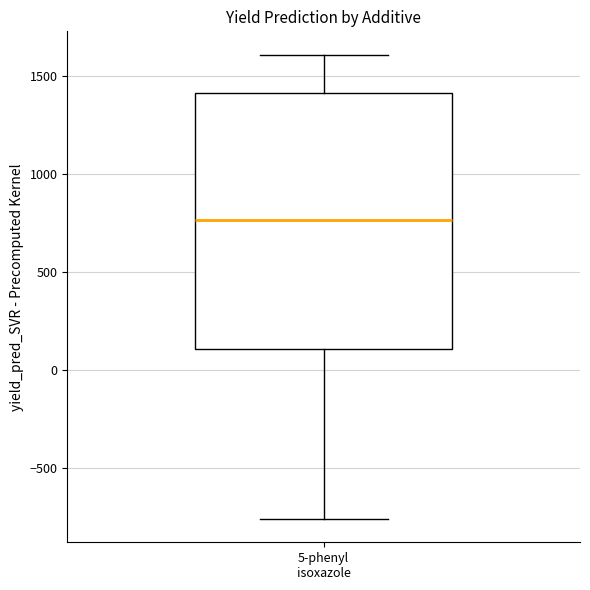

Transcribe this box plot: give where the median line is, the range the box spans, and where the two whiskers end, as read against the y-axis. The values are not printed on the chart, so give them approximately, as read against the axis.

median 750, box 100 to 1400, whiskers -750 to 1600